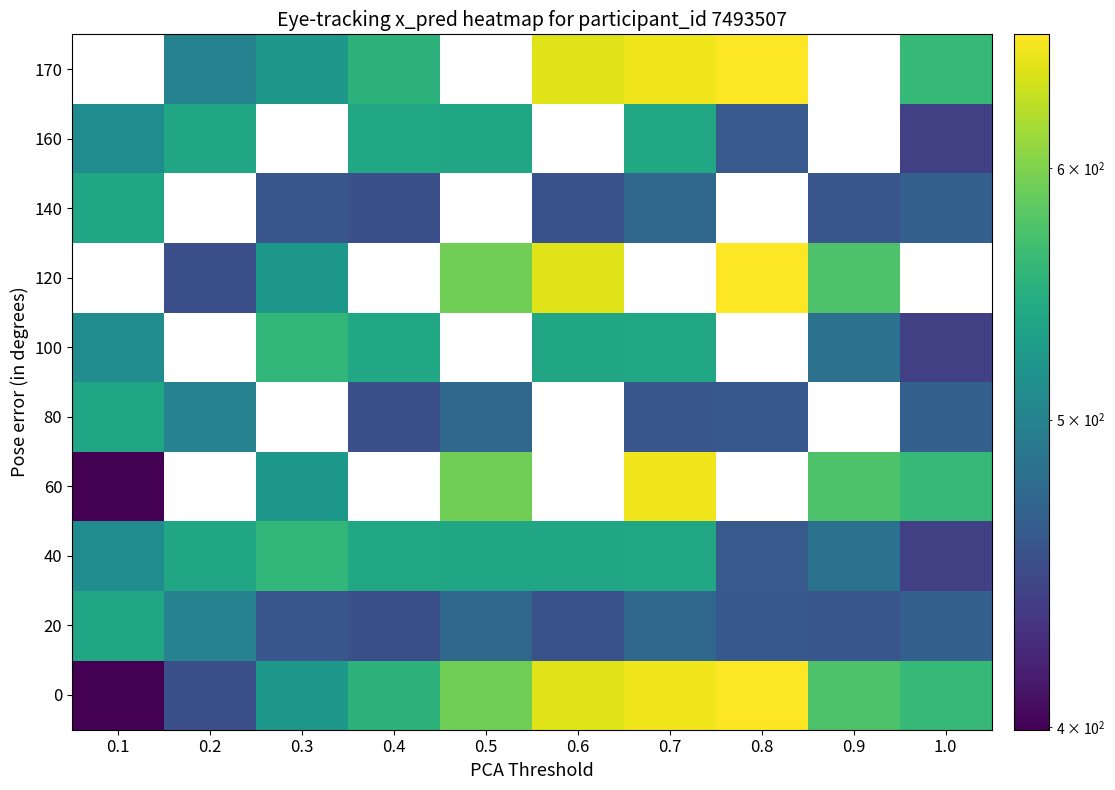

What is the difference between the highest and lowest values at 0.8?

202.5